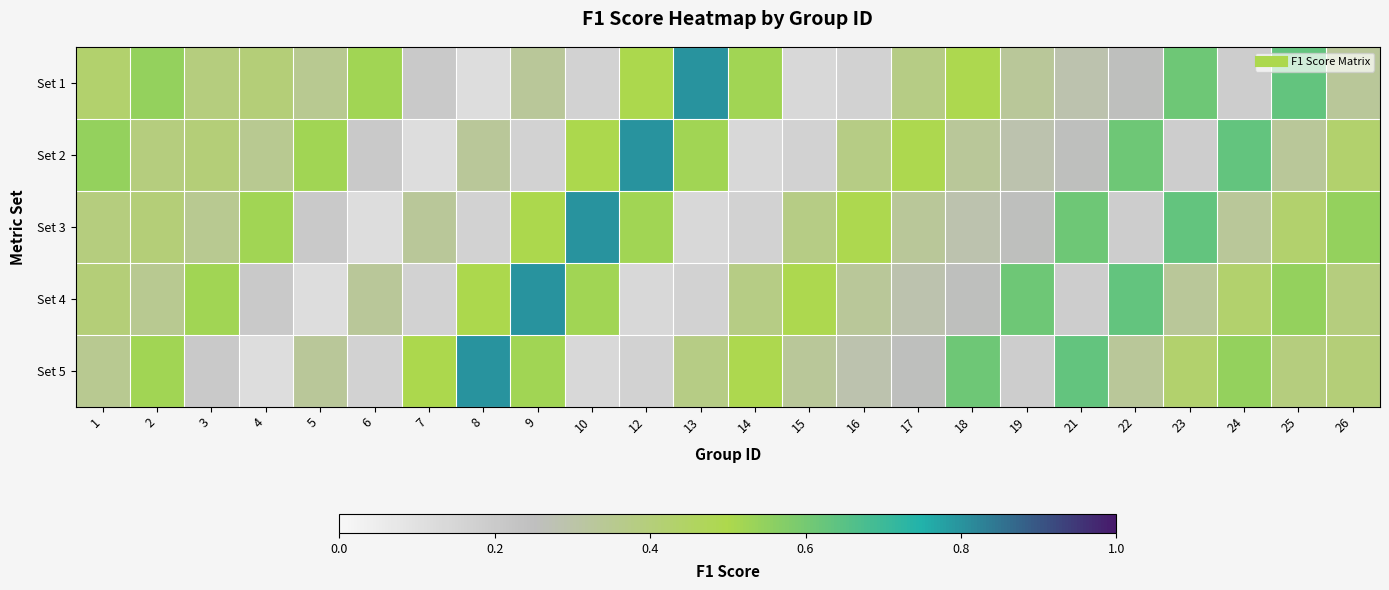

Reading left to right, what are all the values shown in this chart?

Set 1: 1=0.4	2=0.5	3=0.4	4=0.4	5=0.3	6=0.5	7=0.2	8=0.1	9=0.3	10=0.2	12=0.5	13=0.8	14=0.5	15=0.1	16=0.2	17=0.4	18=0.5	19=0.3	21=0.3	22=0.3	23=0.6	24=0.2	25=0.6	26=0.3
Set 2: 1=0.5	2=0.4	3=0.4	4=0.3	5=0.5	6=0.2	7=0.1	8=0.3	9=0.2	10=0.5	12=0.8	13=0.5	14=0.1	15=0.2	16=0.4	17=0.5	18=0.3	19=0.3	21=0.3	22=0.6	23=0.2	24=0.6	25=0.3	26=0.4
Set 3: 1=0.4	2=0.4	3=0.3	4=0.5	5=0.2	6=0.1	7=0.3	8=0.2	9=0.5	10=0.8	12=0.5	13=0.1	14=0.2	15=0.4	16=0.5	17=0.3	18=0.3	19=0.3	21=0.6	22=0.2	23=0.6	24=0.3	25=0.4	26=0.5
Set 4: 1=0.4	2=0.3	3=0.5	4=0.2	5=0.1	6=0.3	7=0.2	8=0.5	9=0.8	10=0.5	12=0.1	13=0.2	14=0.4	15=0.5	16=0.3	17=0.3	18=0.3	19=0.6	21=0.2	22=0.6	23=0.3	24=0.4	25=0.5	26=0.4
Set 5: 1=0.3	2=0.5	3=0.2	4=0.1	5=0.3	6=0.2	7=0.5	8=0.8	9=0.5	10=0.1	12=0.2	13=0.4	14=0.5	15=0.3	16=0.3	17=0.3	18=0.6	19=0.2	21=0.6	22=0.3	23=0.4	24=0.5	25=0.4	26=0.4